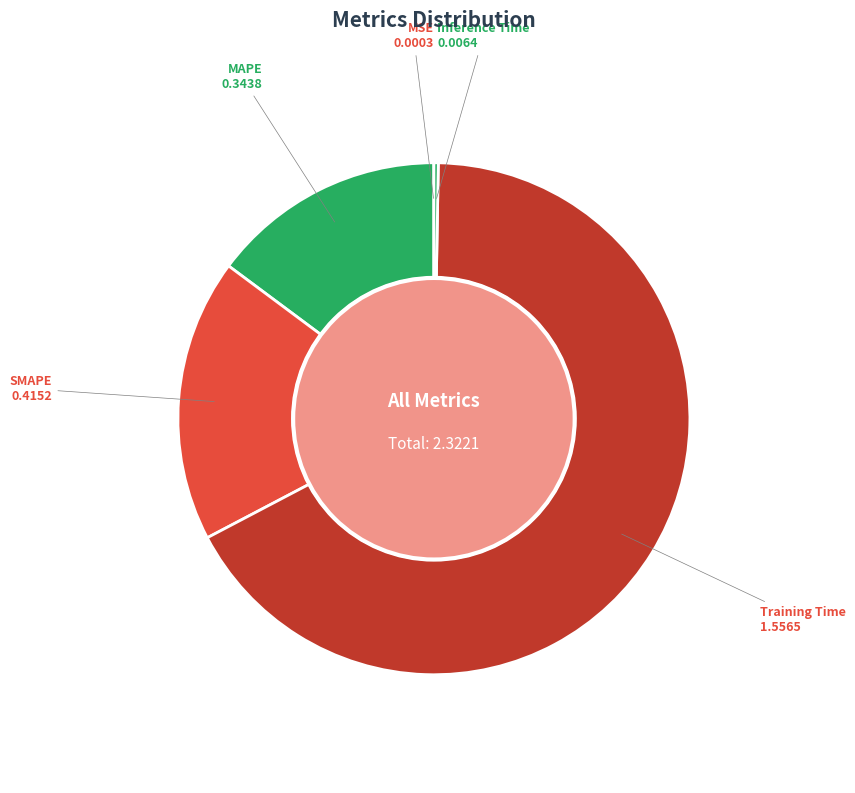

Which category has the biggest portion of the pie?

Training Time